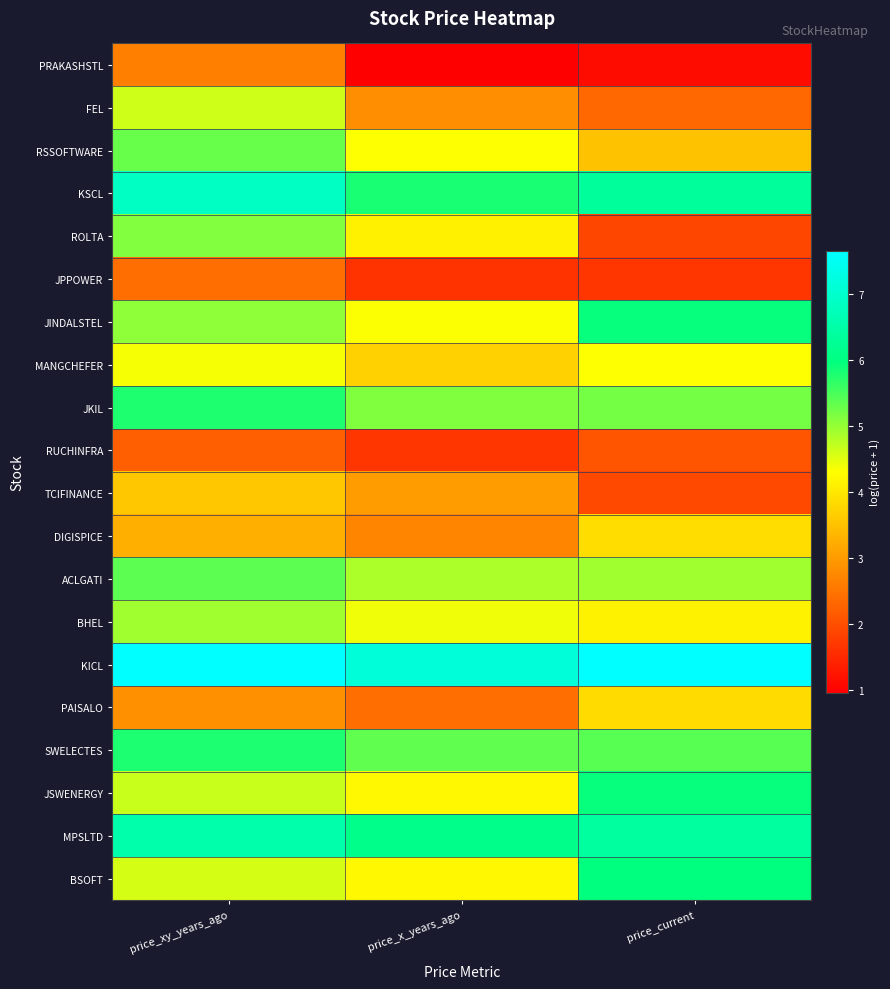

Reading left to right, what are all the values shown in this chart?

PRAKASHSTL: price_xy_years_ago=2.6	price_x_years_ago=1.0	price_current=1.1
FEL: price_xy_years_ago=4.6	price_x_years_ago=2.8	price_current=2.3
RSSOFTWARE: price_xy_years_ago=5.3	price_x_years_ago=4.3	price_current=3.5
KSCL: price_xy_years_ago=6.8	price_x_years_ago=5.8	price_current=6.3
ROLTA: price_xy_years_ago=5.1	price_x_years_ago=4.1	price_current=1.9
JPPOWER: price_xy_years_ago=2.4	price_x_years_ago=1.6	price_current=1.7
JINDALSTEL: price_xy_years_ago=5.0	price_x_years_ago=4.3	price_current=5.9
MANGCHEFER: price_xy_years_ago=4.4	price_x_years_ago=3.7	price_current=4.3
JKIL: price_xy_years_ago=5.8	price_x_years_ago=5.1	price_current=5.2
RUCHINFRA: price_xy_years_ago=2.2	price_x_years_ago=1.7	price_current=2.1
TCIFINANCE: price_xy_years_ago=3.6	price_x_years_ago=3.0	price_current=1.9
DIGISPICE: price_xy_years_ago=3.3	price_x_years_ago=2.7	price_current=3.9
ACLGATI: price_xy_years_ago=5.4	price_x_years_ago=4.8	price_current=4.9
BHEL: price_xy_years_ago=4.9	price_x_years_ago=4.4	price_current=4.1
KICL: price_xy_years_ago=7.7	price_x_years_ago=7.1	price_current=7.7
PAISALO: price_xy_years_ago=2.9	price_x_years_ago=2.4	price_current=3.8
SWELECTES: price_xy_years_ago=5.8	price_x_years_ago=5.3	price_current=5.4
JSWENERGY: price_xy_years_ago=4.7	price_x_years_ago=4.2	price_current=5.9
MPSLTD: price_xy_years_ago=6.5	price_x_years_ago=6.1	price_current=6.4
BSOFT: price_xy_years_ago=4.6	price_x_years_ago=4.2	price_current=6.0